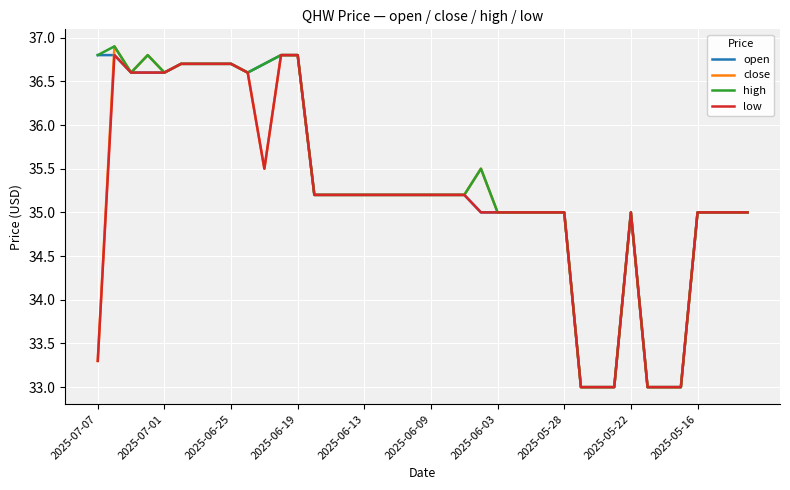

What is the minimum value shown in the chart?

33.0